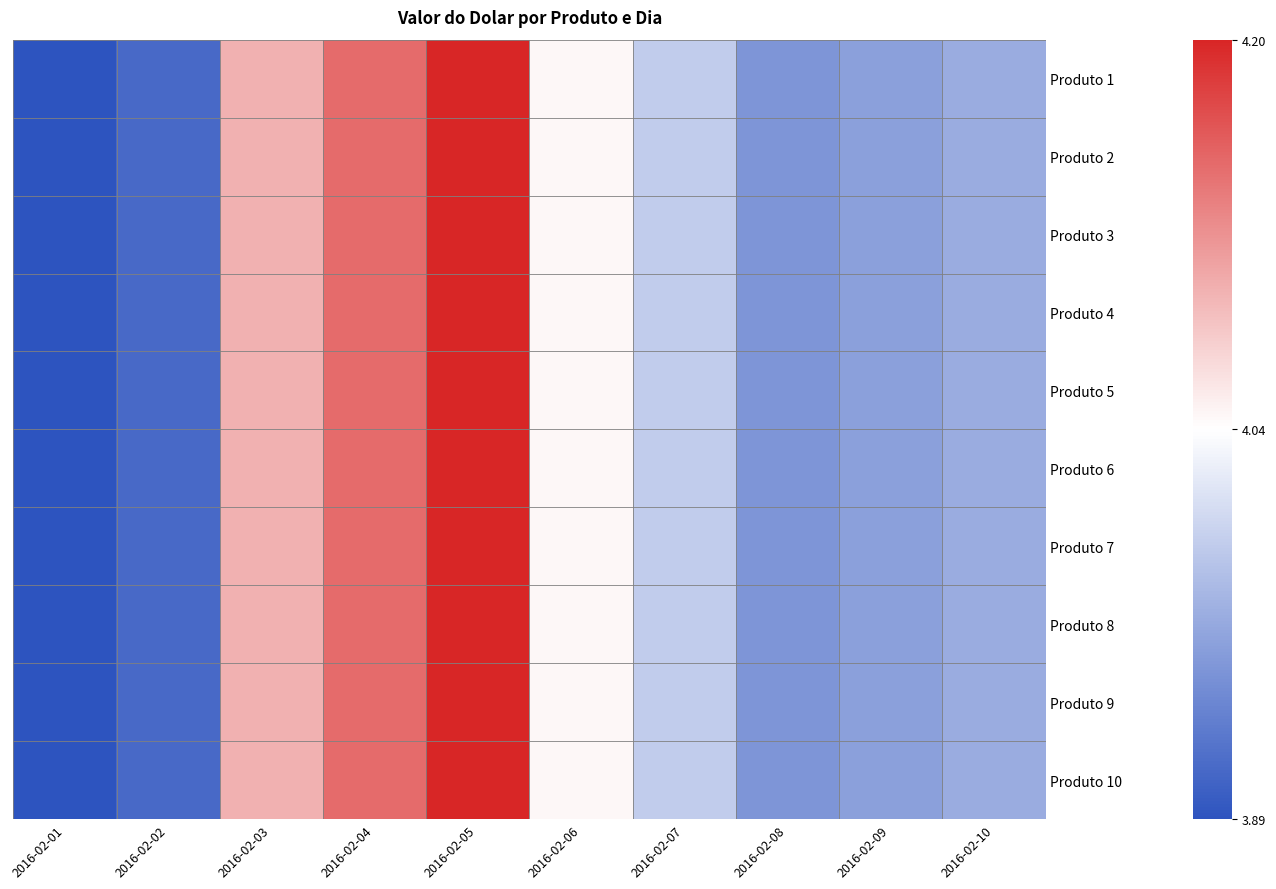

What is the approximate value of Produto 3 at 2016-02-06?

4.0